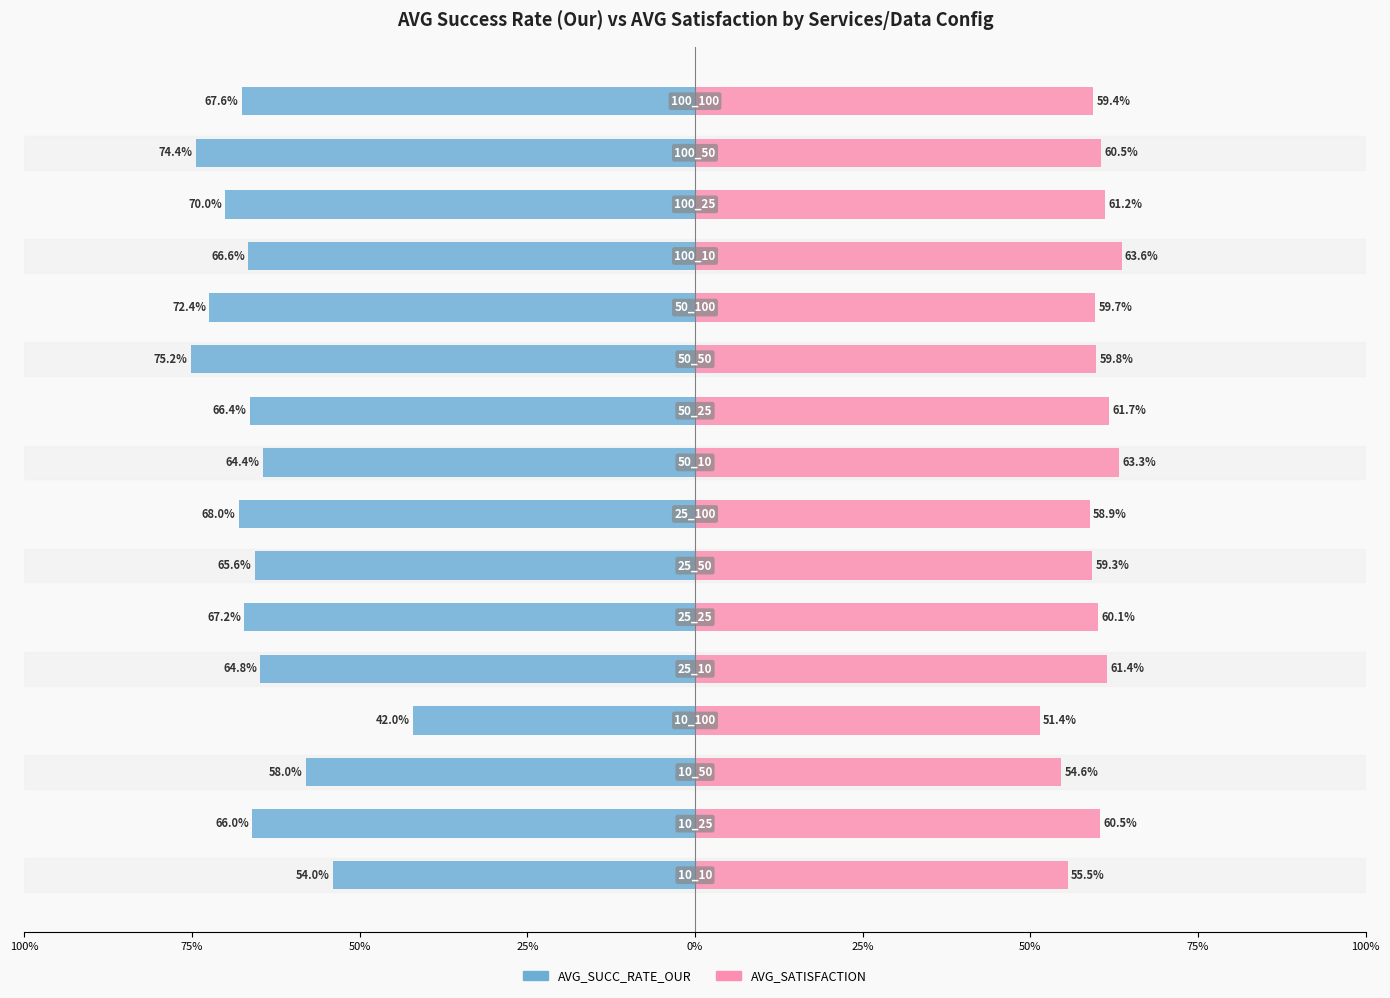

Reading right to left, transcribe all the data shown in this chart.

AVG_SUCC_RATE_OUR: -0.7	-0.7	-0.7	-0.7	-0.7	-0.8	-0.7	-0.6	-0.7	-0.7	-0.7	-0.6	-0.4	-0.6	-0.7	-0.5
AVG_SATISFACTION: 0.6	0.6	0.6	0.6	0.6	0.6	0.6	0.6	0.6	0.6	0.6	0.6	0.5	0.5	0.6	0.6